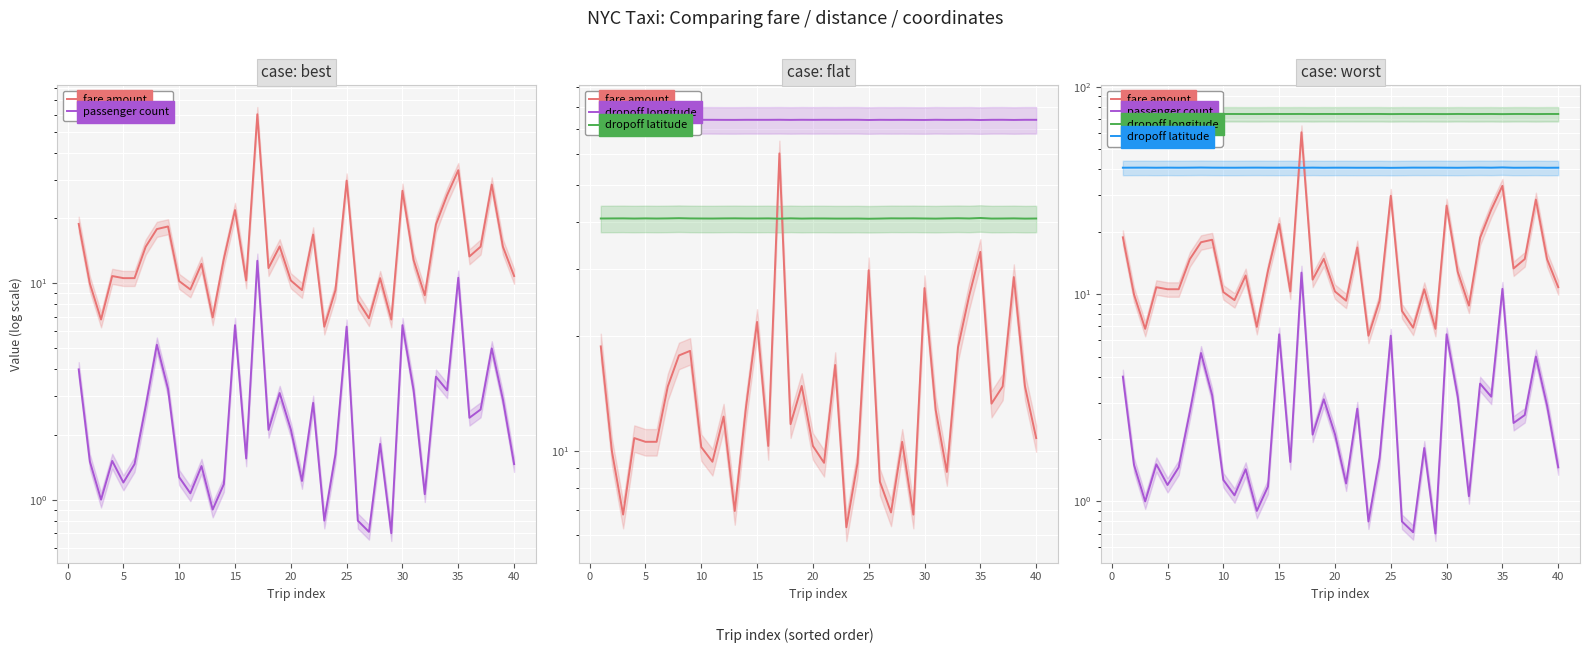

What is the approximate value of dropoff longitude at 40?

74.0